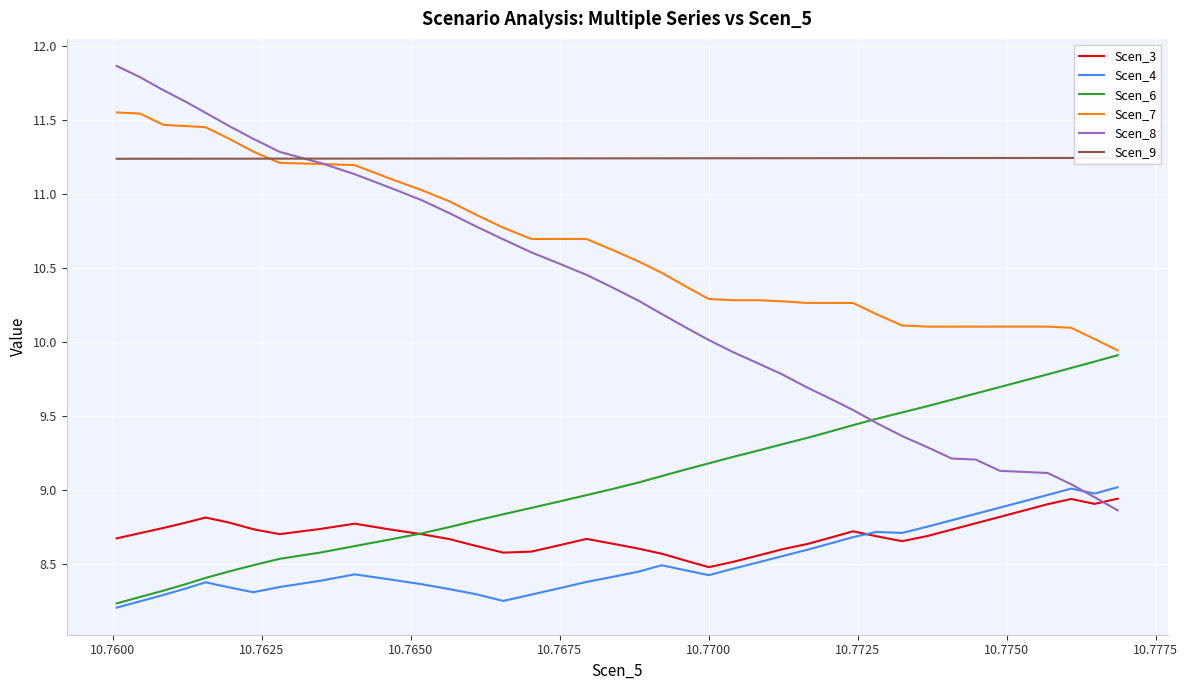

Reading left to right, transcribe all the data shown in this chart.

Scen_3: 8.7	8.7	8.7	8.8	8.8	8.8	8.7	8.7	8.7	8.8	8.7	8.7	8.7	8.6	8.6	8.6	8.6	8.7	8.6	8.6	8.6	8.5	8.5	8.5	8.6	8.6	8.6	8.7	8.7	8.7	8.7	8.7	8.7	8.8	8.8	8.9	8.9	8.9	8.9	8.9
Scen_4: 8.2	8.2	8.3	8.3	8.4	8.3	8.3	8.3	8.4	8.4	8.4	8.4	8.3	8.3	8.3	8.3	8.3	8.4	8.4	8.5	8.5	8.5	8.4	8.5	8.5	8.6	8.6	8.6	8.7	8.7	8.7	8.8	8.8	8.8	8.9	8.9	9.0	9.0	9.0	9.0
Scen_6: 8.2	8.3	8.3	8.4	8.4	8.5	8.5	8.5	8.6	8.6	8.7	8.7	8.8	8.8	8.8	8.9	8.9	9.0	9.0	9.1	9.1	9.1	9.2	9.2	9.3	9.3	9.4	9.4	9.4	9.5	9.5	9.6	9.6	9.7	9.7	9.7	9.8	9.8	9.9	9.9
Scen_7: 11.5	11.5	11.5	11.5	11.5	11.4	11.3	11.2	11.2	11.2	11.1	11.0	10.9	10.9	10.8	10.7	10.7	10.7	10.6	10.5	10.5	10.4	10.3	10.3	10.3	10.3	10.3	10.3	10.3	10.2	10.1	10.1	10.1	10.1	10.1	10.1	10.1	10.1	10.0	9.9
Scen_8: 11.9	11.8	11.7	11.6	11.5	11.5	11.4	11.3	11.2	11.1	11.0	11.0	10.9	10.8	10.7	10.6	10.5	10.5	10.4	10.3	10.2	10.1	10.0	9.9	9.9	9.8	9.7	9.6	9.5	9.5	9.4	9.3	9.2	9.2	9.1	9.1	9.1	9.0	9.0	8.9
Scen_9: 11.2	11.2	11.2	11.2	11.2	11.2	11.2	11.2	11.2	11.2	11.2	11.2	11.2	11.2	11.2	11.2	11.2	11.2	11.2	11.2	11.2	11.2	11.2	11.2	11.2	11.2	11.2	11.2	11.2	11.2	11.2	11.2	11.2	11.2	11.2	11.2	11.2	11.2	11.2	11.2